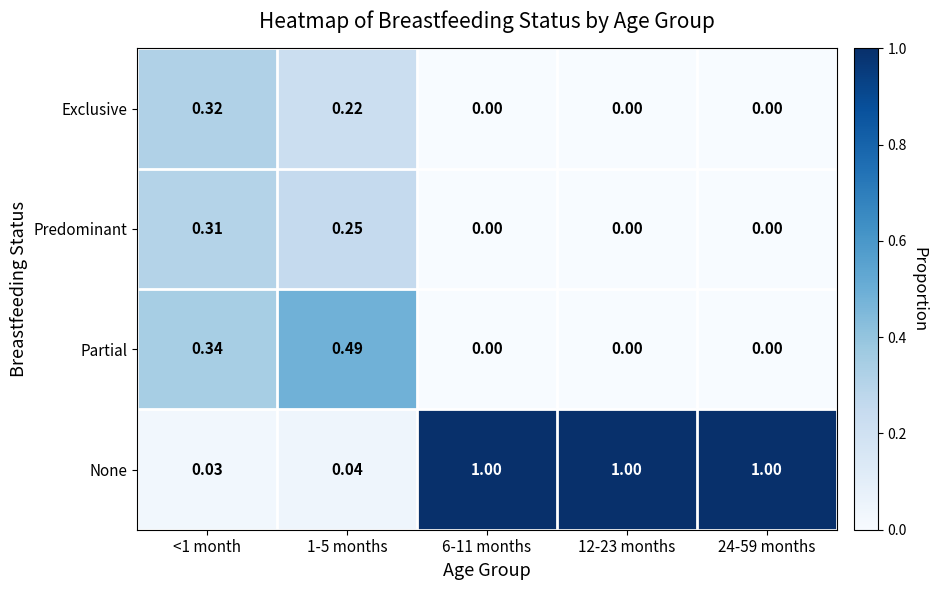

Which series has the widest spread of values?

None